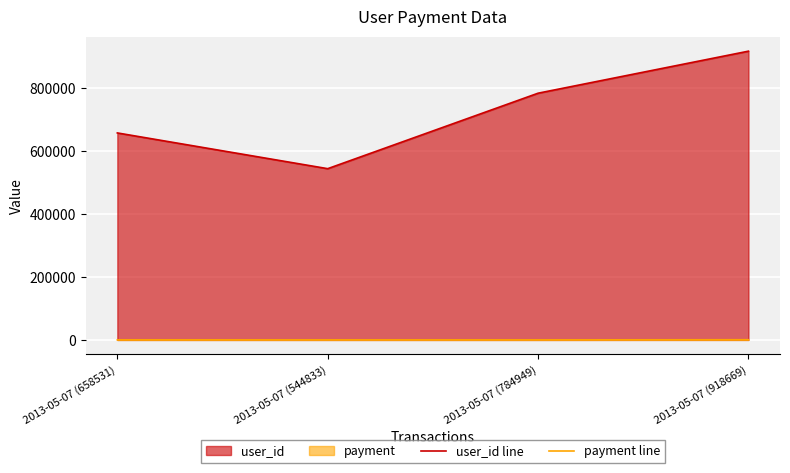

How many lines are shown in the chart?

2